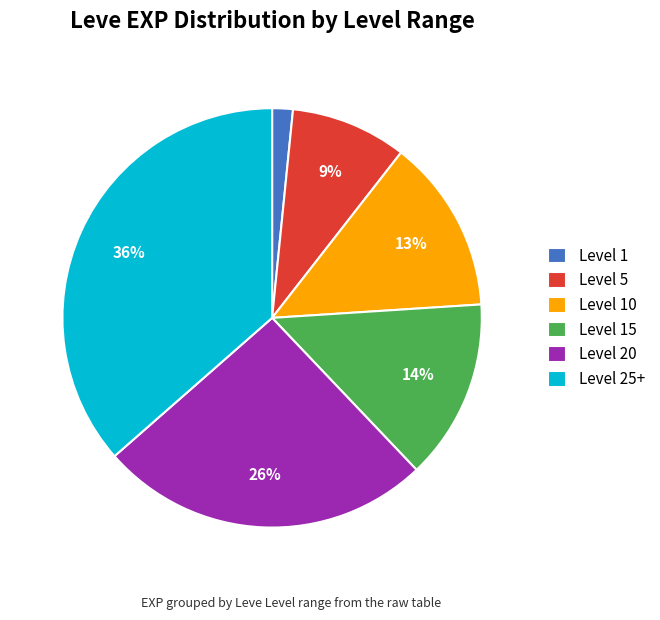

Is there any slice that represents more than half of the pie?

No